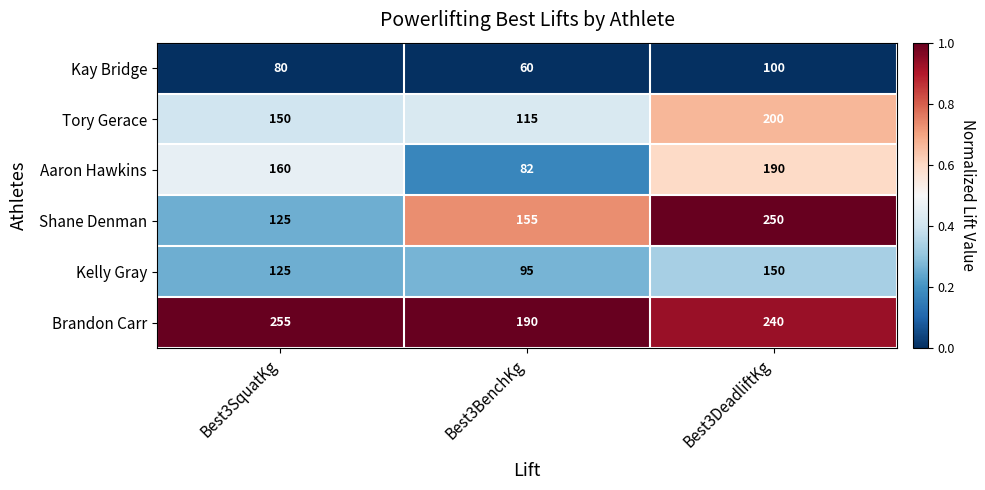

Which series changed the most between Best3SquatKg and Best3BenchKg?

Aaron Hawkins